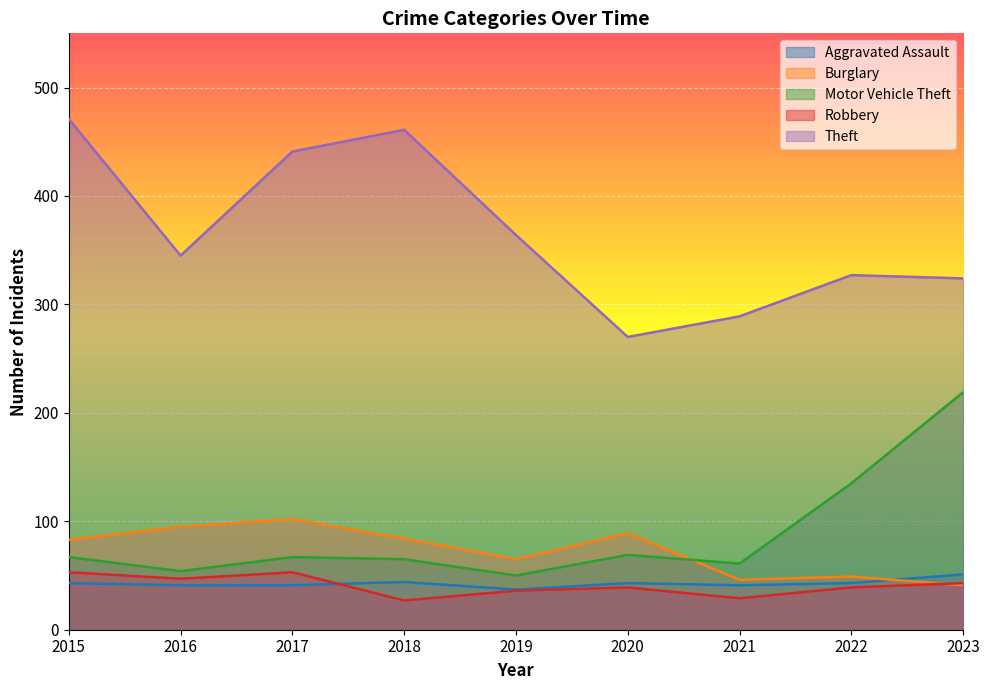

True or false: Theft and Robbery intersect in this chart.

False